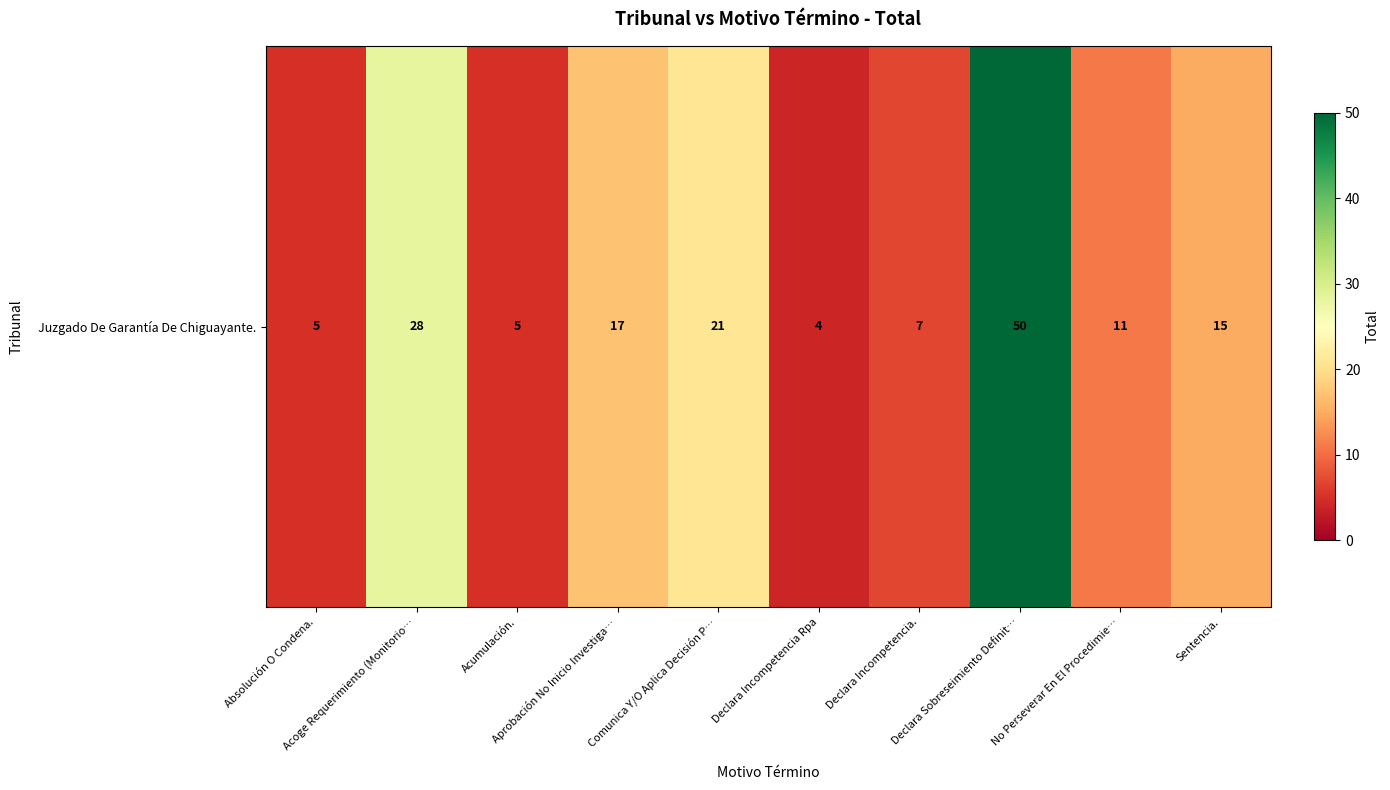

How many categories are shown in the chart?

10